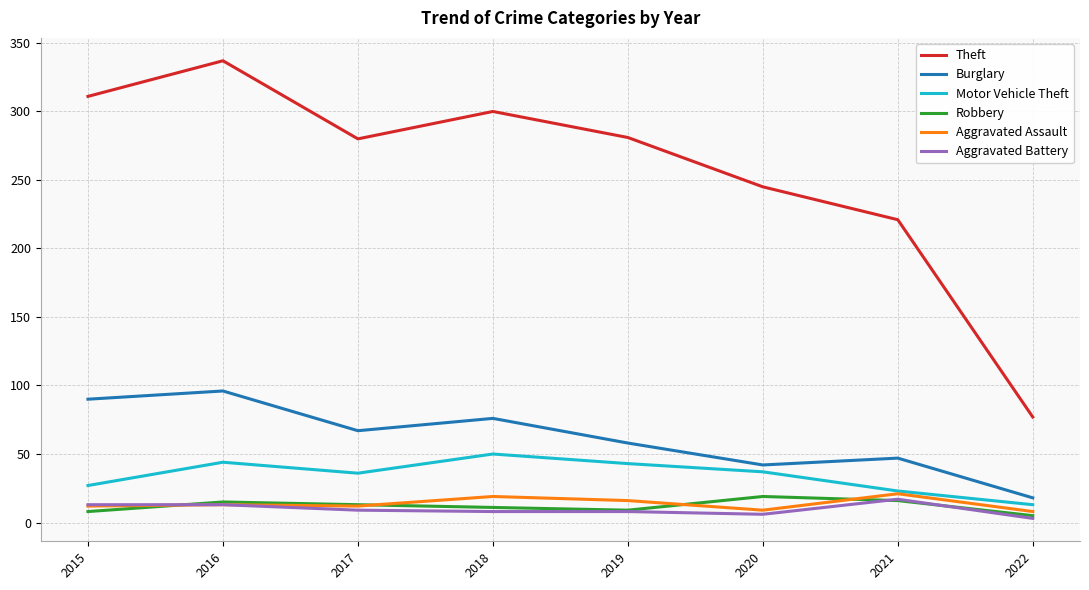

Is it true that Motor Vehicle Theft equals 19 at 2017?

False